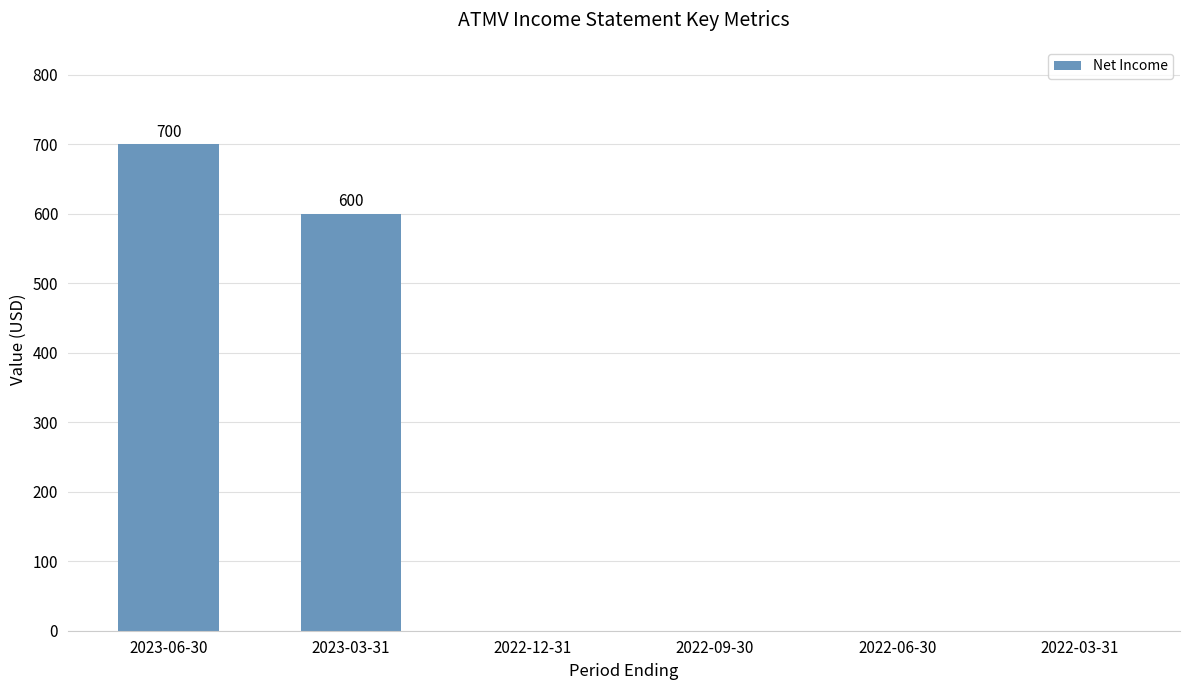

The value at 2022-12-31 is 0. True or false?

True